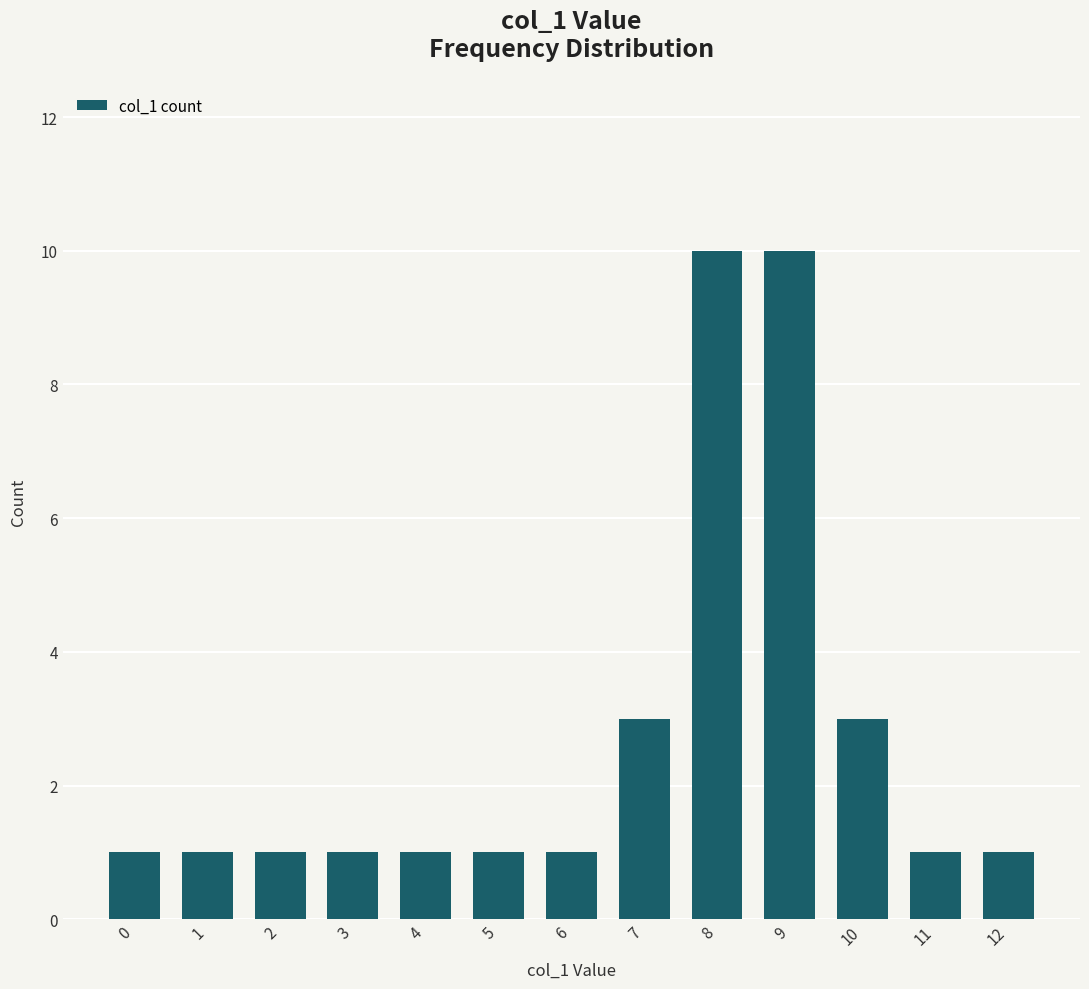

Count the values in the range 1 to 3.

11